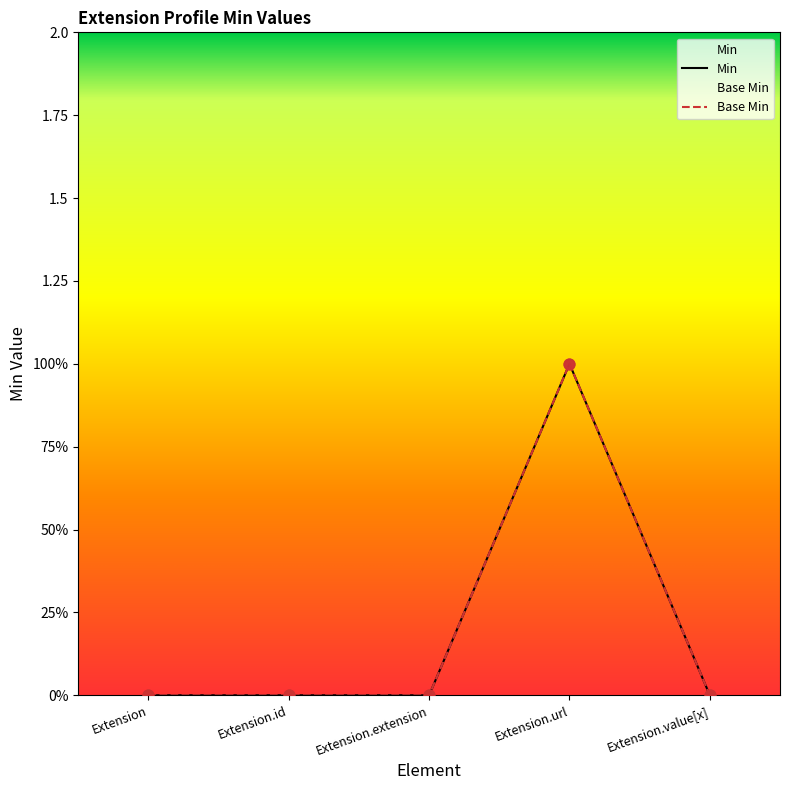

At how many categories does at least one series exceed 0?

1